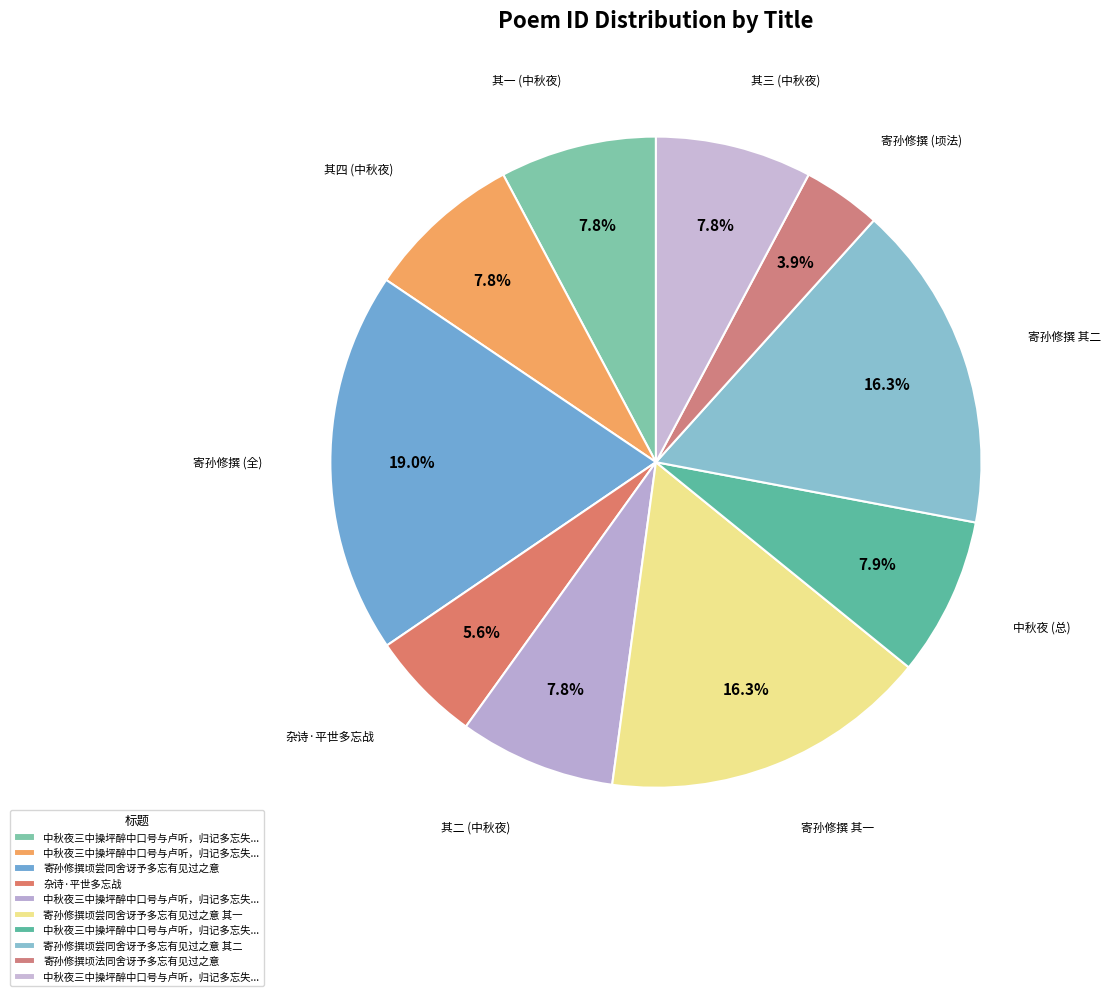

To the nearest percent, what is the difference between the largest and smallest slice percentages?

15%